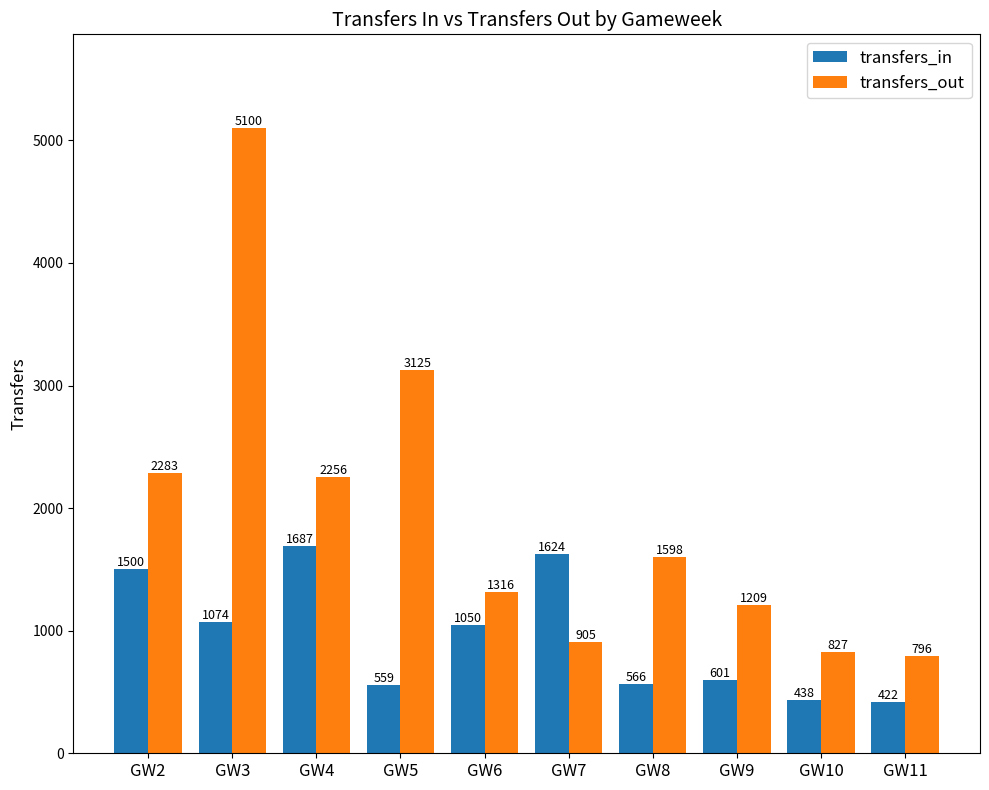

Is it true that transfers_in equals 422 at GW11?

True